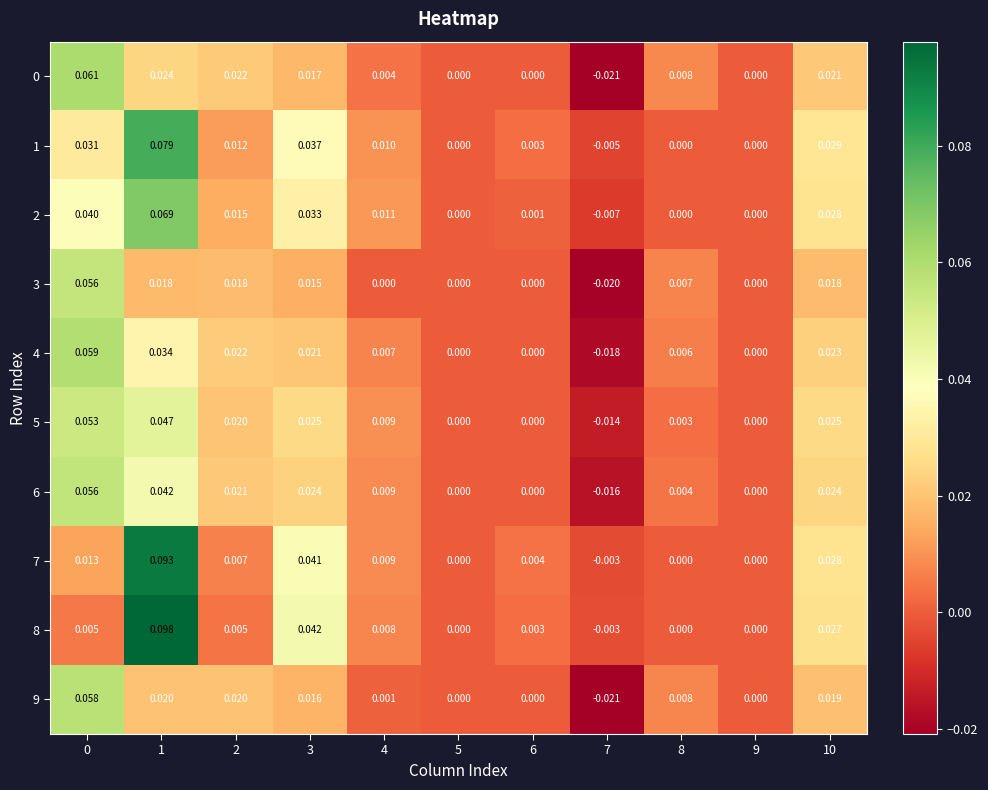

Which series has the largest total across all categories?

1